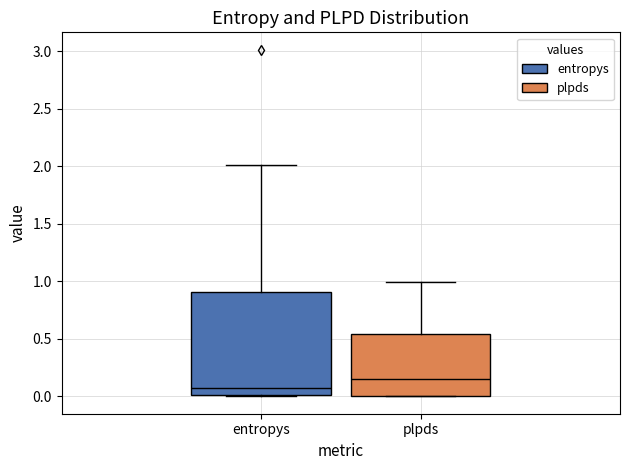

Reading left to right, transcribe this box plot: for each box, give where its median line is, the range the box spans, and where its two whiskers end, as read against the y-axis. The values are not printed on the chart, so give them approximately, as read against the axis.

entropys: median 0.05, box 0.00 to 0.90, whiskers 0.00 to 2.00
plpds: median 0.15, box 0.00 to 0.55, whiskers 0.00 to 1.00